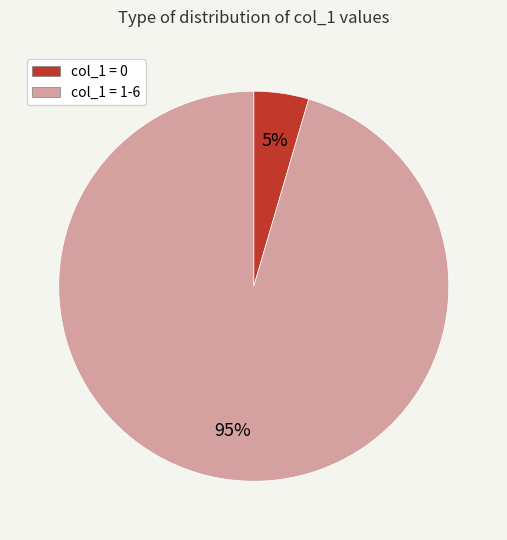

Do col_1 = 0 and col_1 = 1-6 together represent more than half of the pie?

Yes